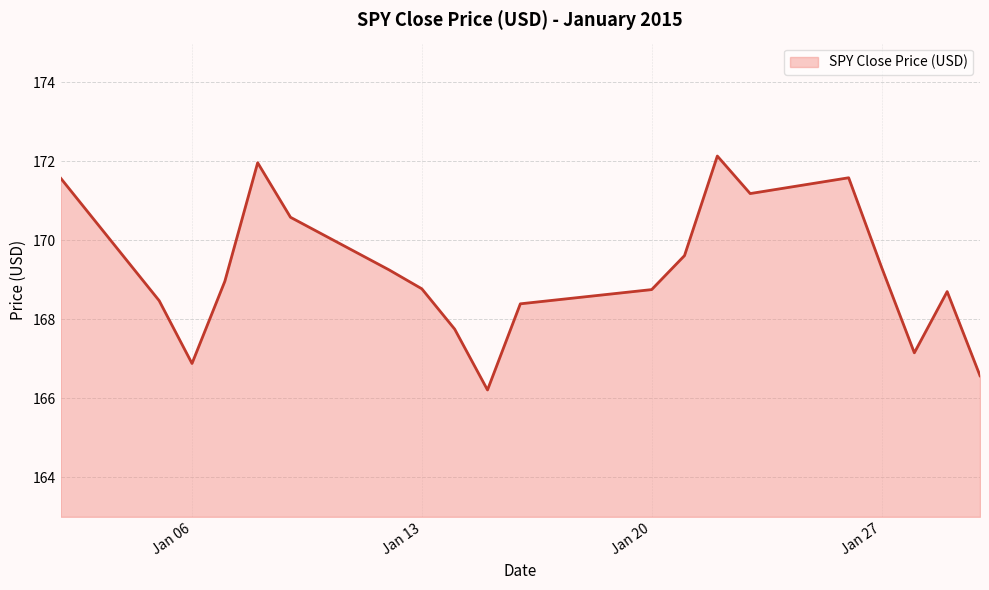

What is the difference between the maximum and minimum values?

5.9